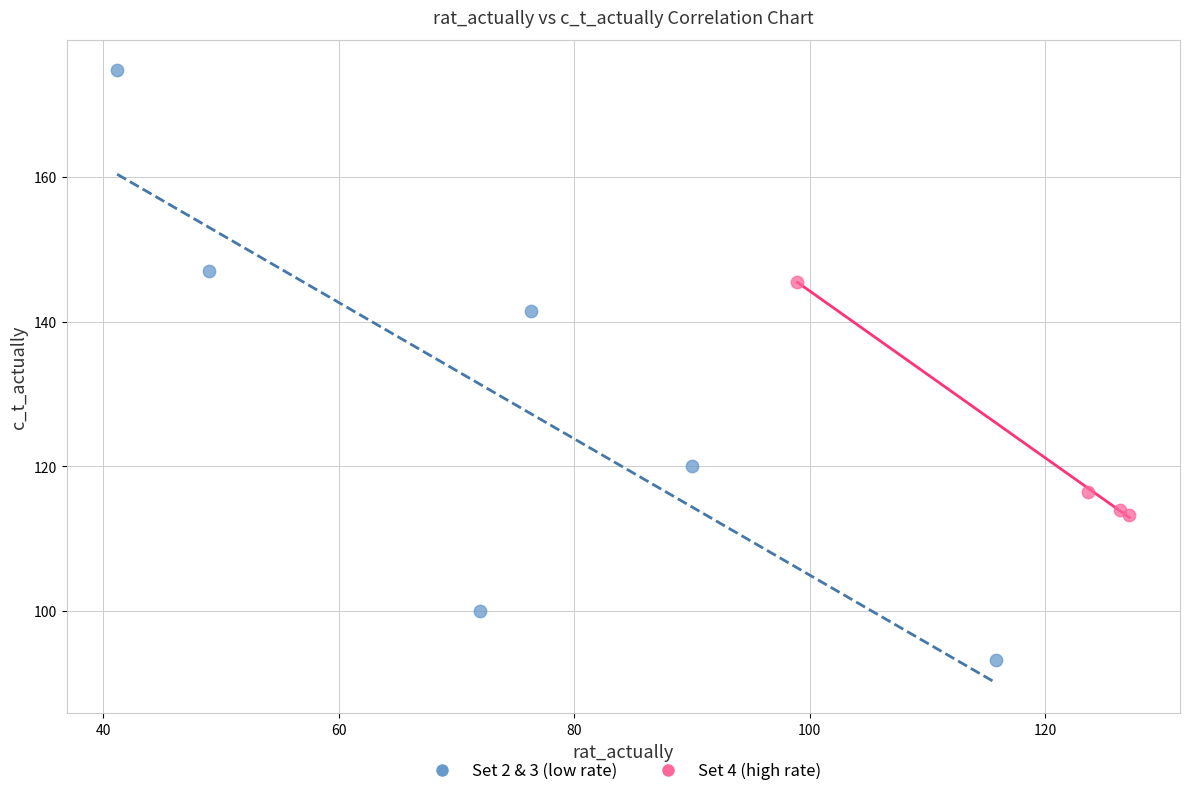

Which series has the largest Y range (max minus min)?

Set 2 & 3 (low rate)